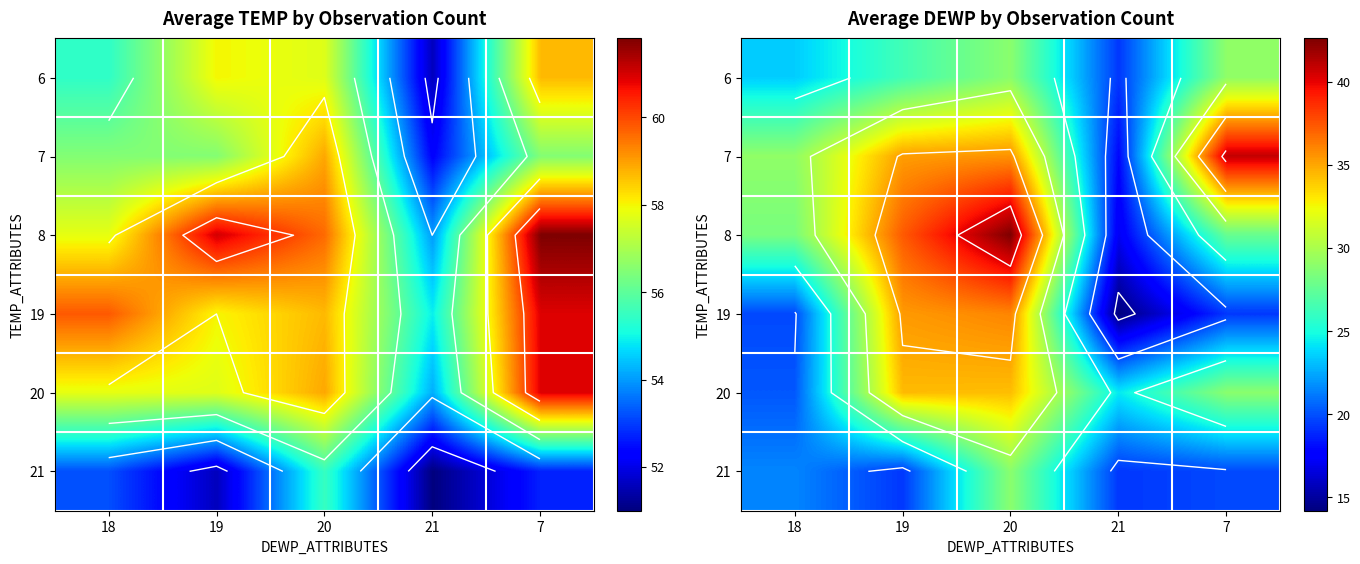

The value of 6 at 19 is 12.7. True or false?

False